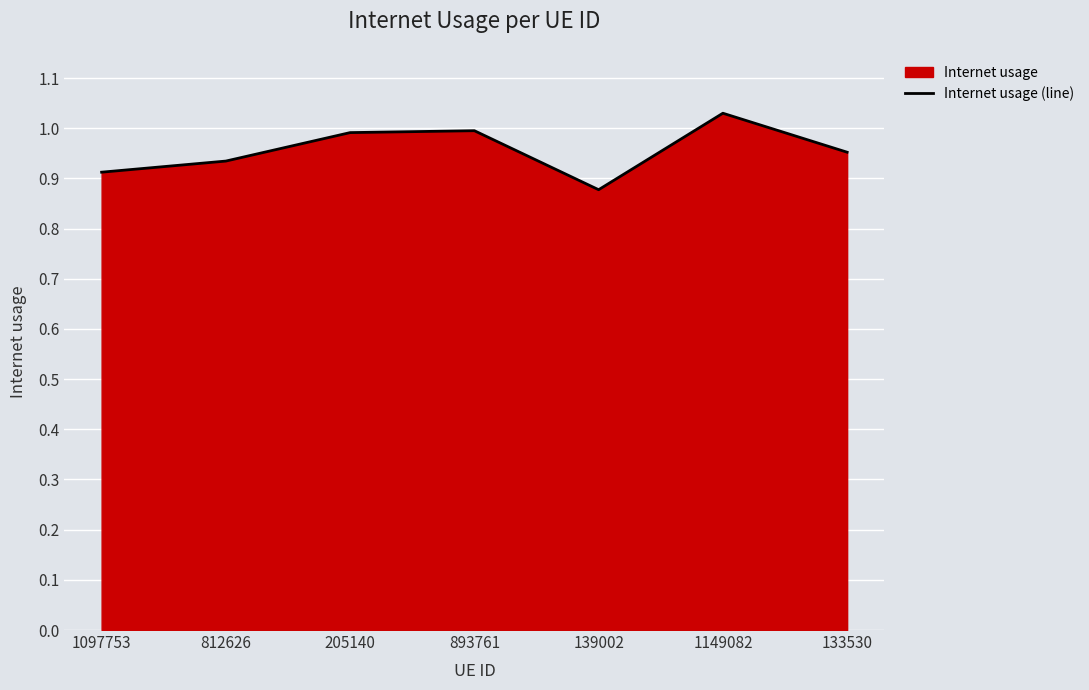

True or false: the data shows 1.0 at 205140.

True